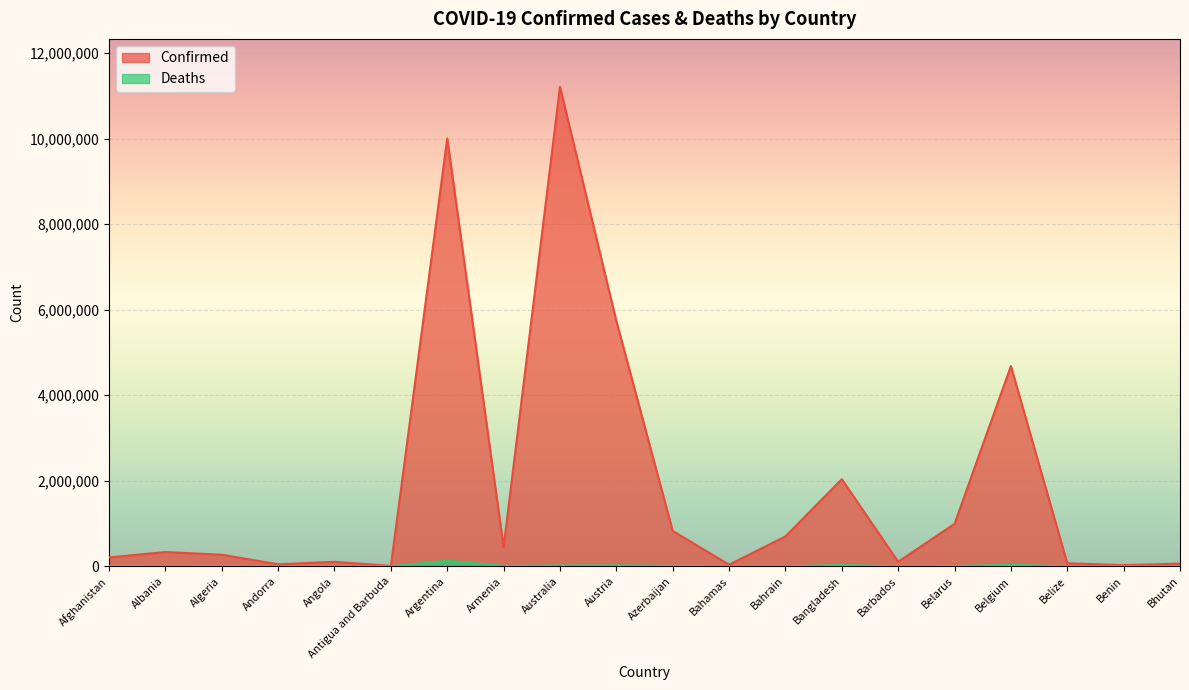

What is the difference between the Deaths values at Algeria and Bahamas?

6048